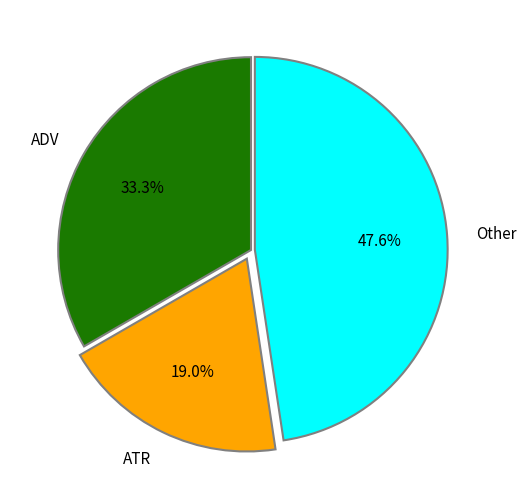

Count the number of slices in the pie.

3